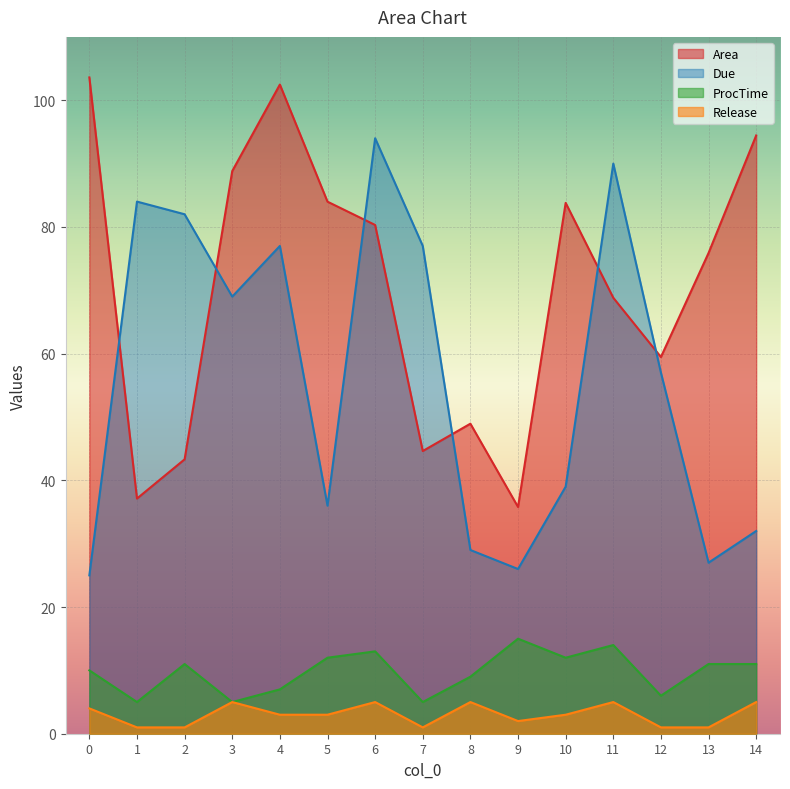

What is the sum of the Release values at 11 and 9?

7.0